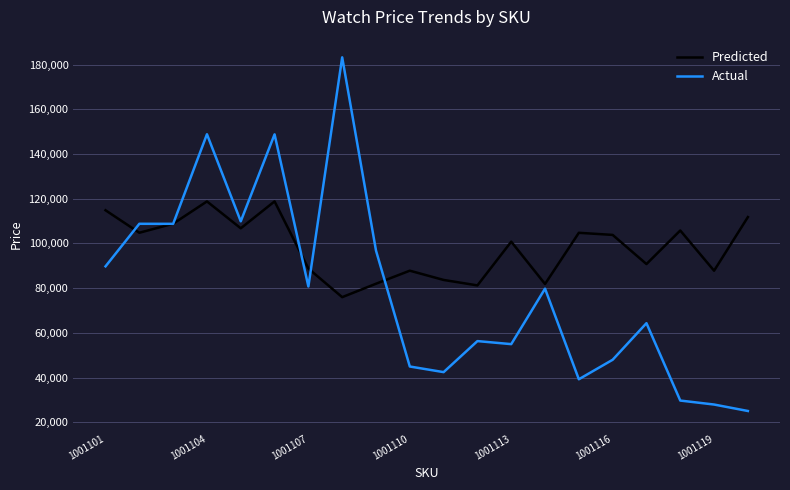

Which series has the widest spread of values?

Actual